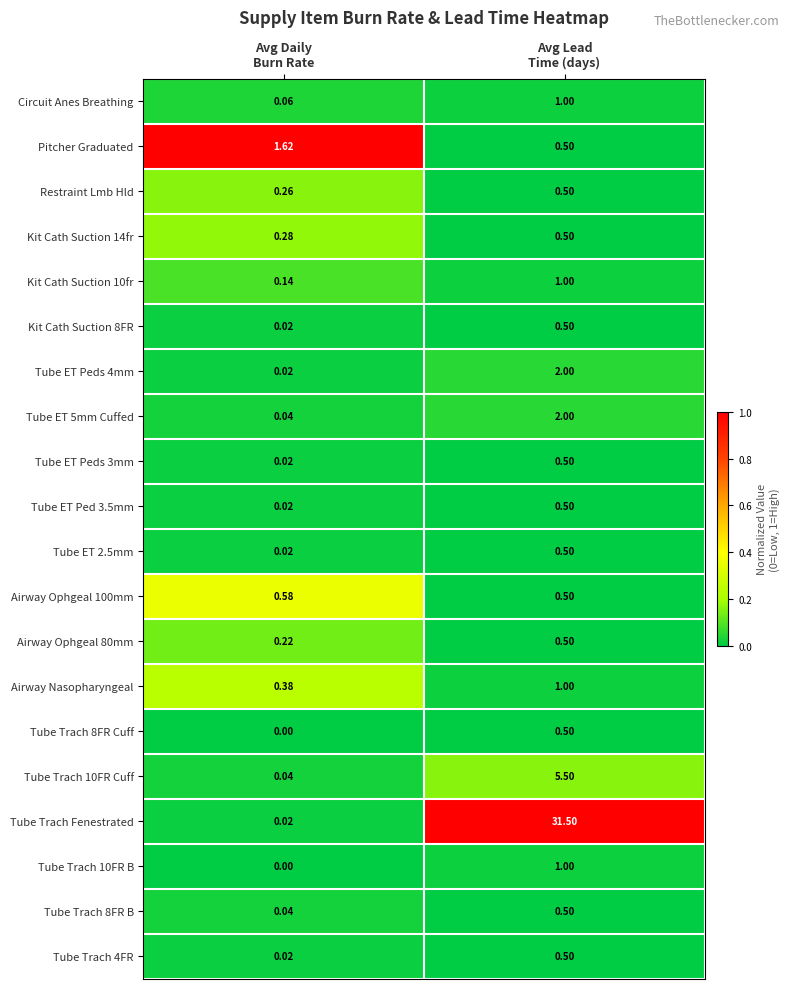

Which series has the largest total across all categories?

Tube Trach Fenestrated